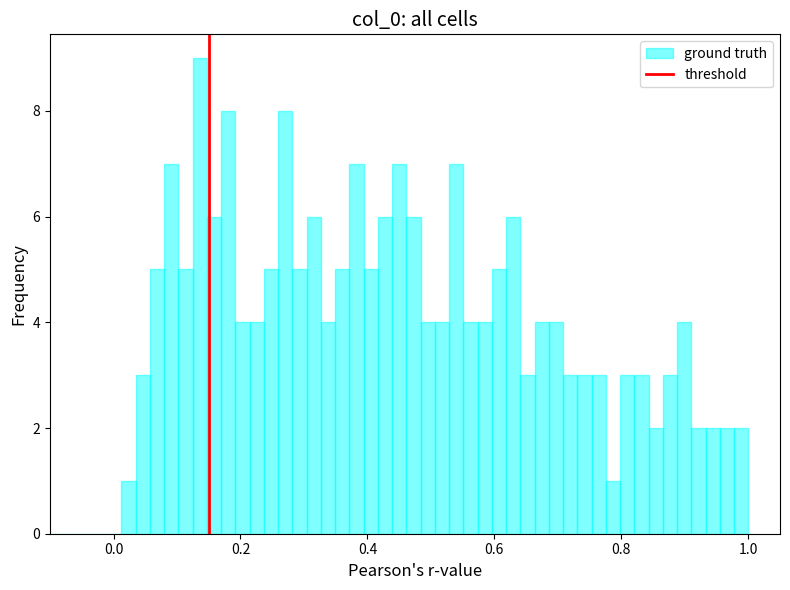

Around what value on the x-axis is the tallest bar? Give the approximate position of its centre, as read against the axis.

0.14